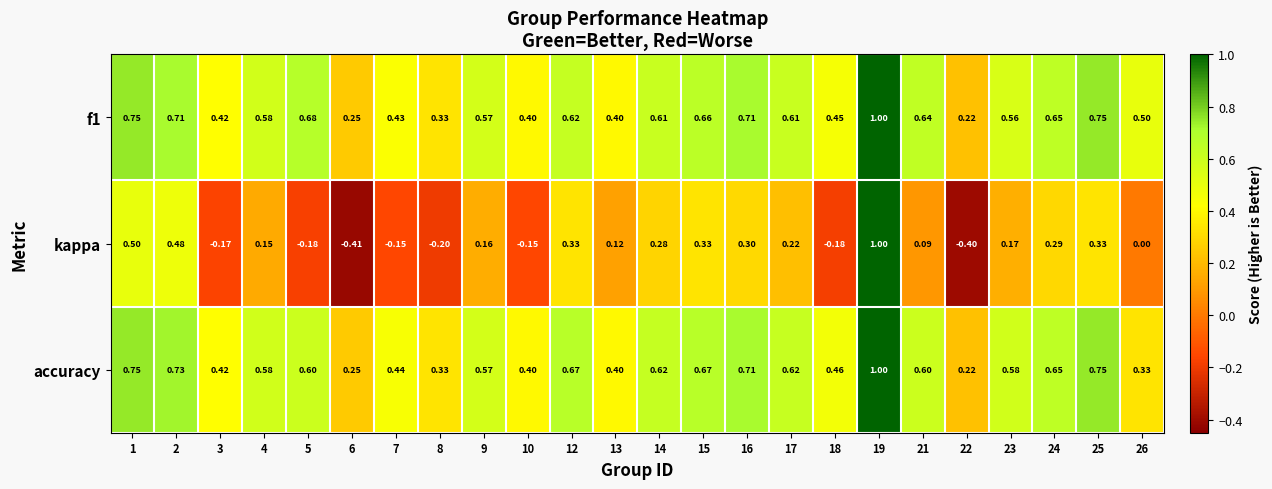

Which series has the largest range (max minus min)?

kappa